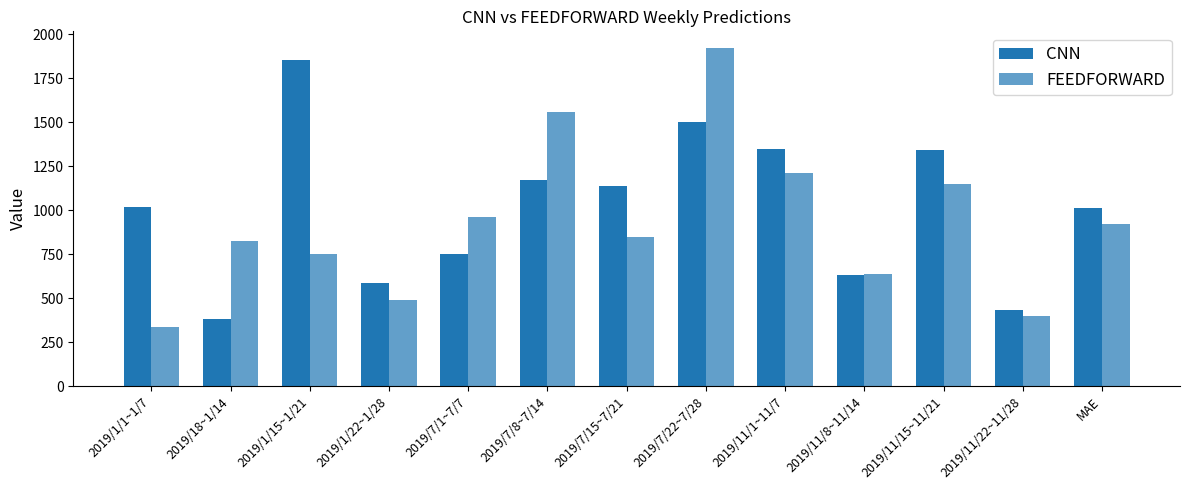

The CNN series shows 1853.1 at 2019/1/15~1/21. True or false?

True